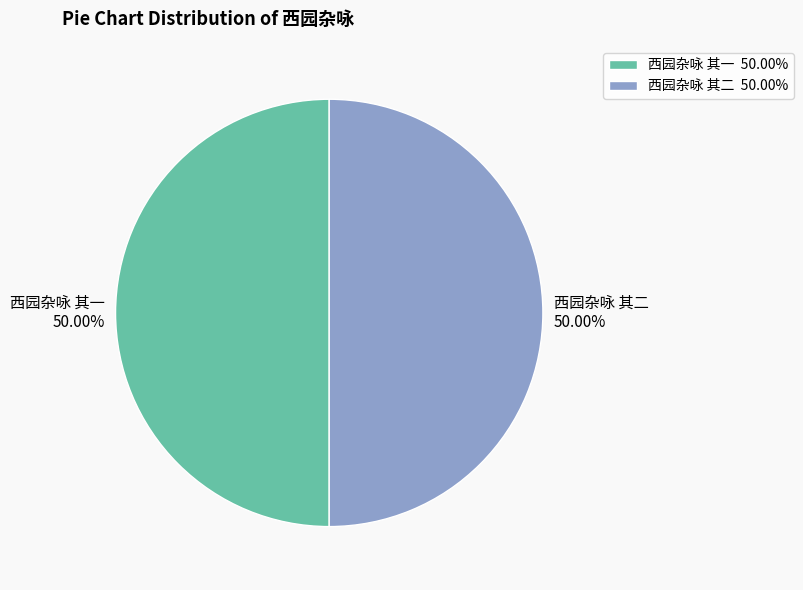

What is the ratio of the value at 西园杂咏 其二 to the value at 西园杂咏 其一?

1.0